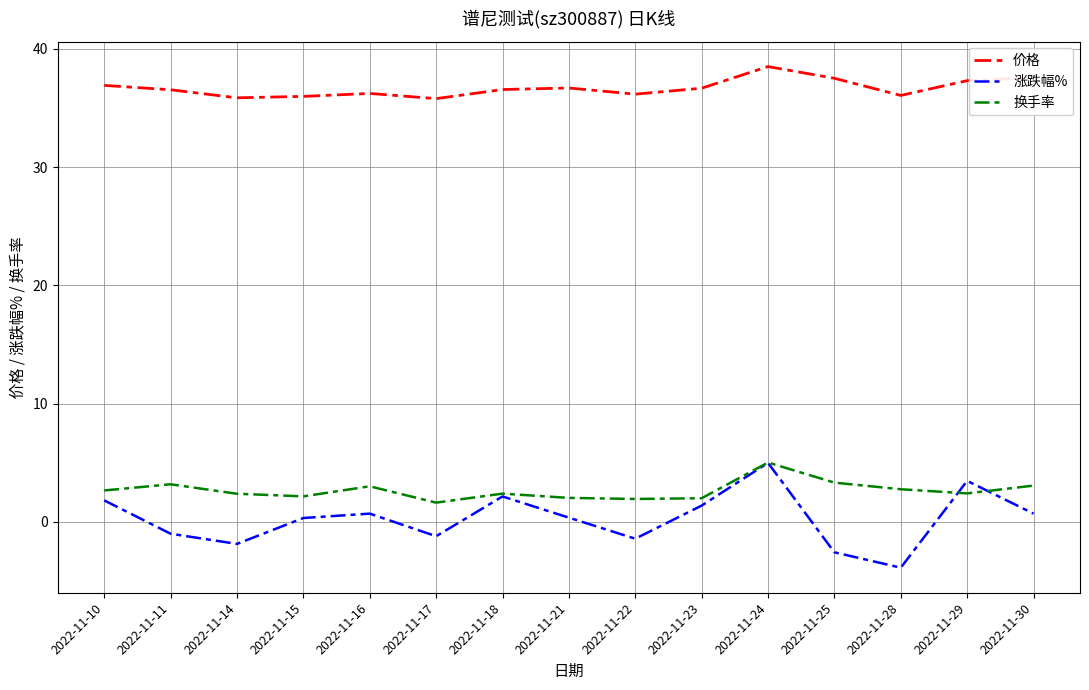

True or false: 涨跌幅% and 价格 cross at least once.

False